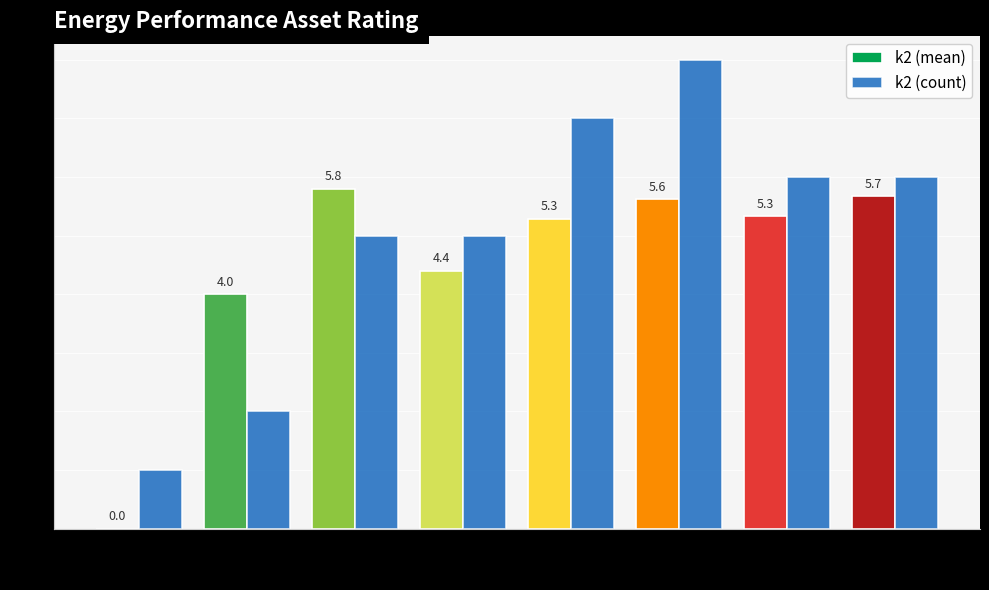

How many groups of bars are there?

8